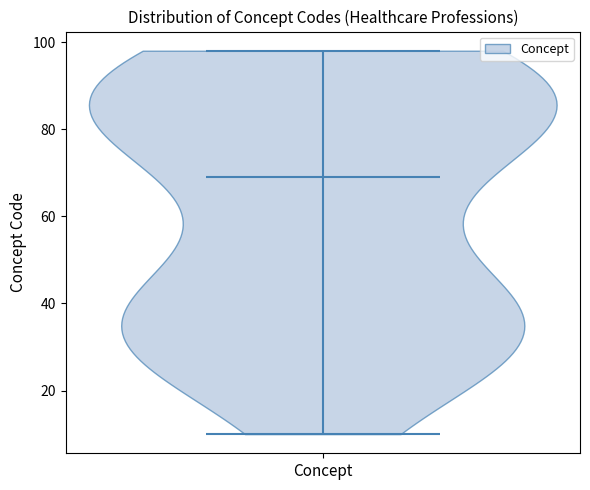

Read this violin plot against the y-axis: where its median line is, and the lowest and highest points the violin reaches. The values are not printed on the chart, so give them approximately, as read against the axis.

median line 70, lowest point 10, highest point 98